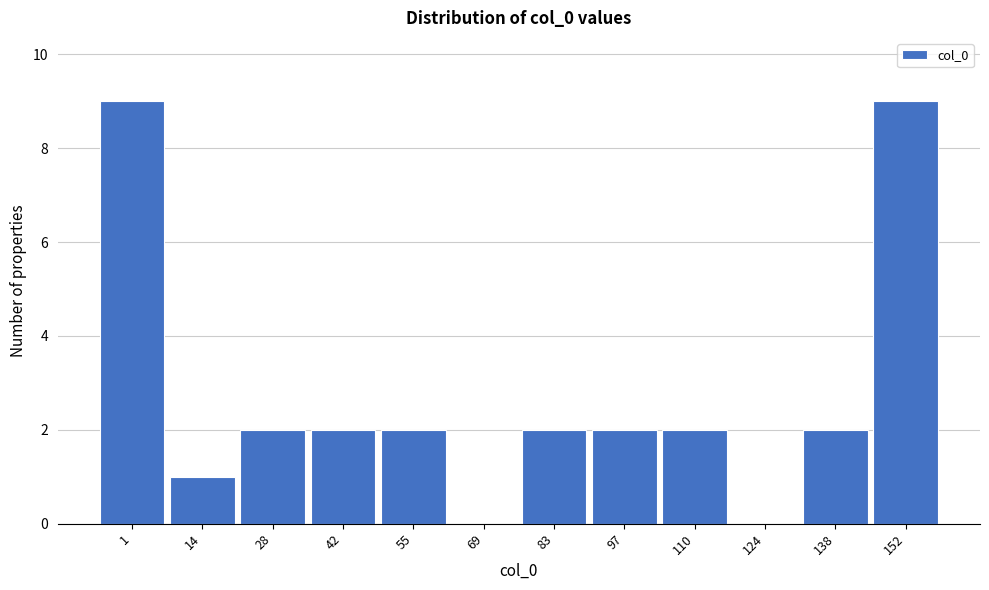

Reading right to left, what are all the values shown in this chart?

152=9	138=2	124=0	110=2	97=2	83=2	69=0	55=2	42=2	28=2	14=1	1=9